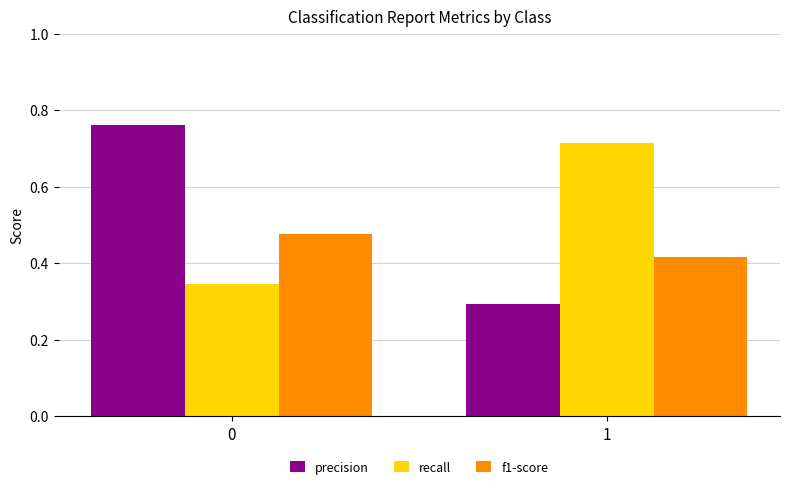

What is the sum of the recall values at 0 and 1?

1.1